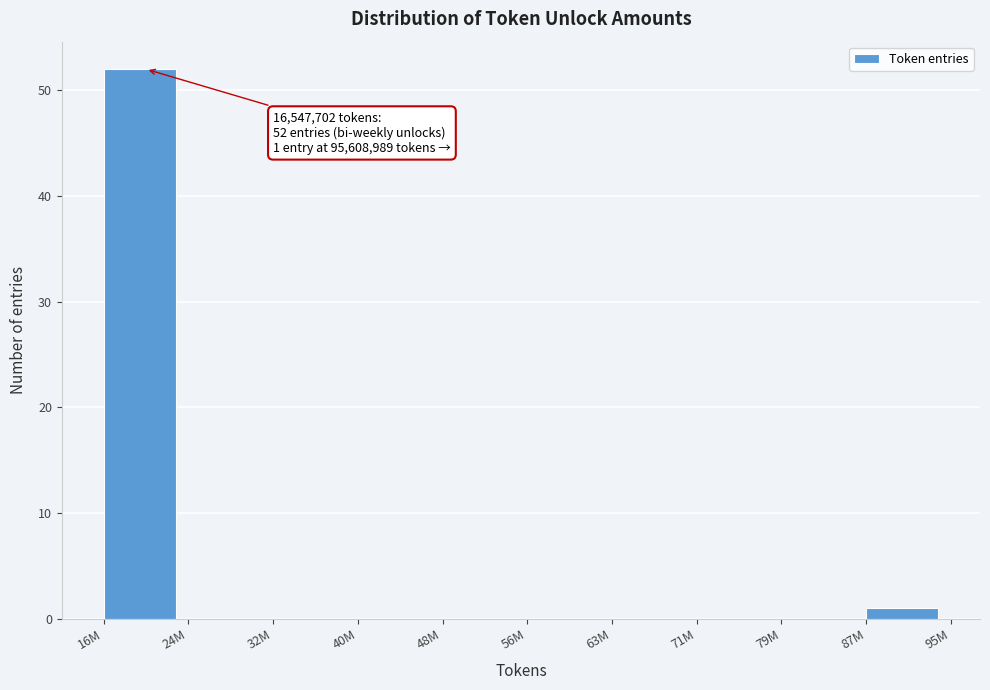

Reading left to right, what are all the values shown in this chart?

16M=52	24M=0	32M=0	40M=0	48M=0	56M=0	63M=0	71M=0	79M=0	87M=1